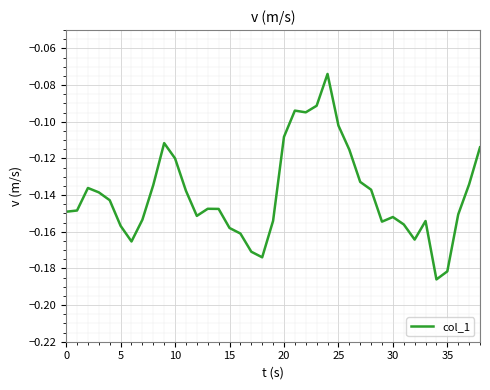

Which category has the highest value across all series?

24